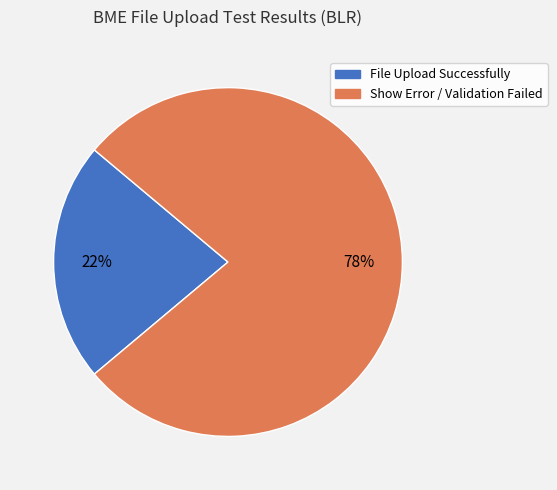

To the nearest percent, what is the difference between the File Upload Successfully and Show Error / Validation Failed slice percentages?

56%